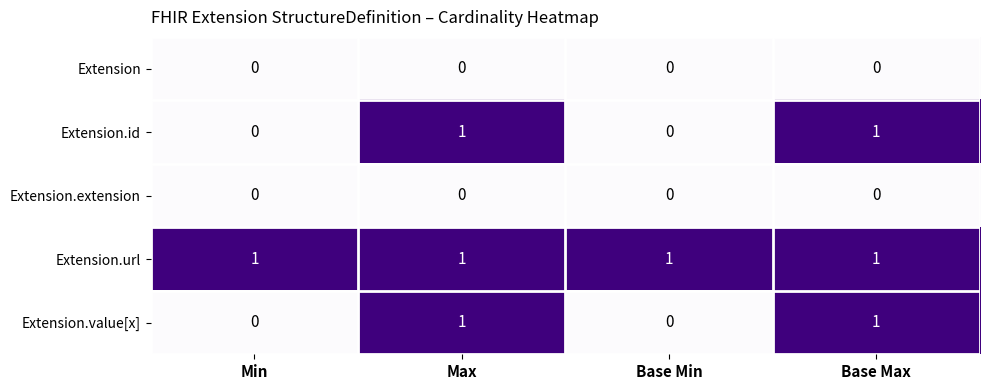

Which series has the largest total across all categories?

Extension.url